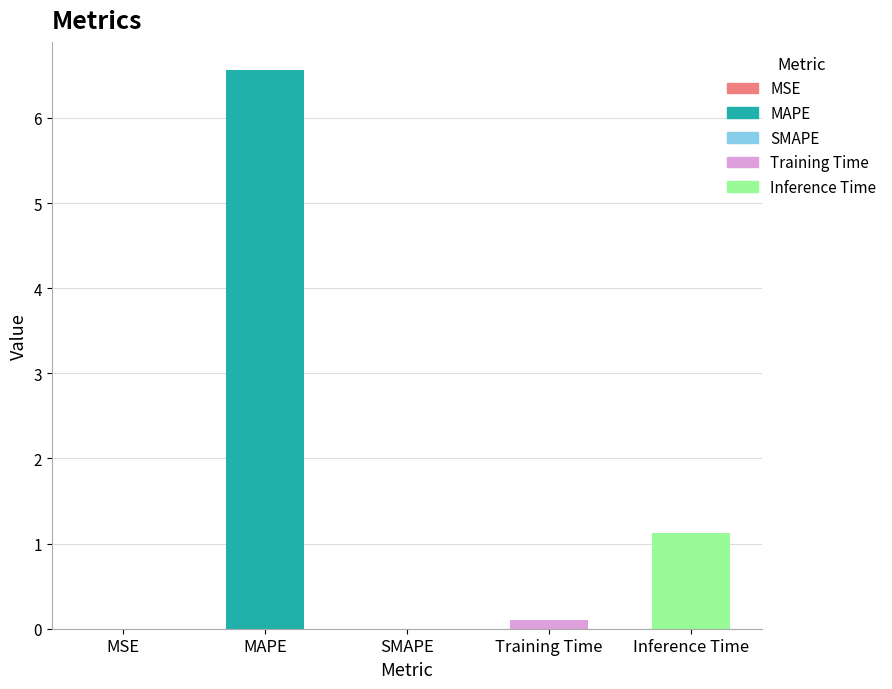

What is the greatest value displayed?

6.6